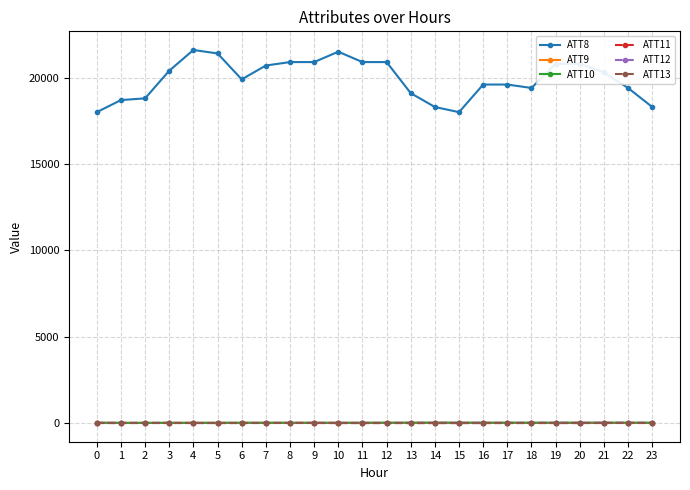

True or false: ATT12 has more than 1 interior local peaks.

True